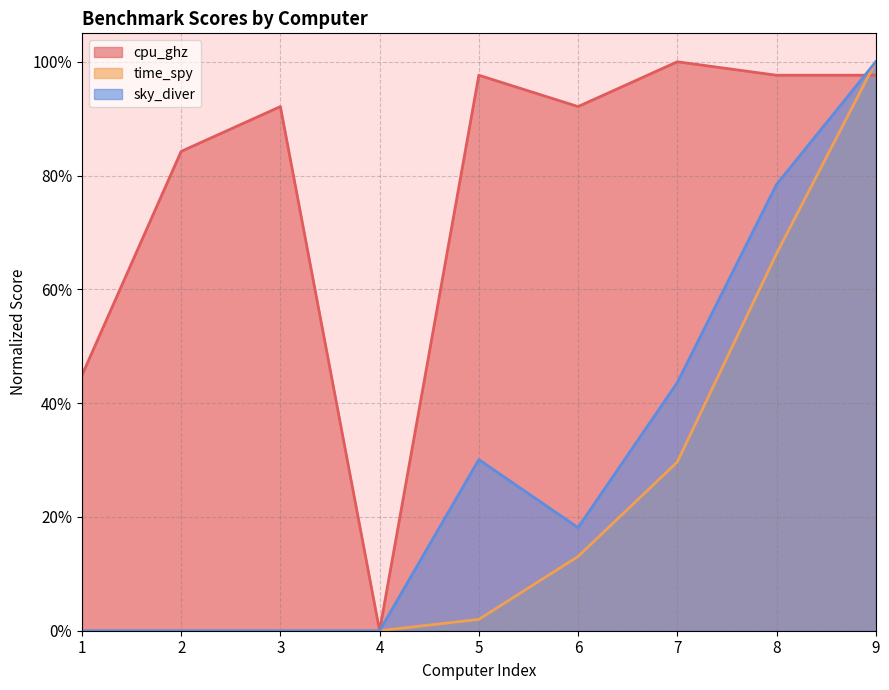

What is the sum of all cpu_ghz values?

706.3